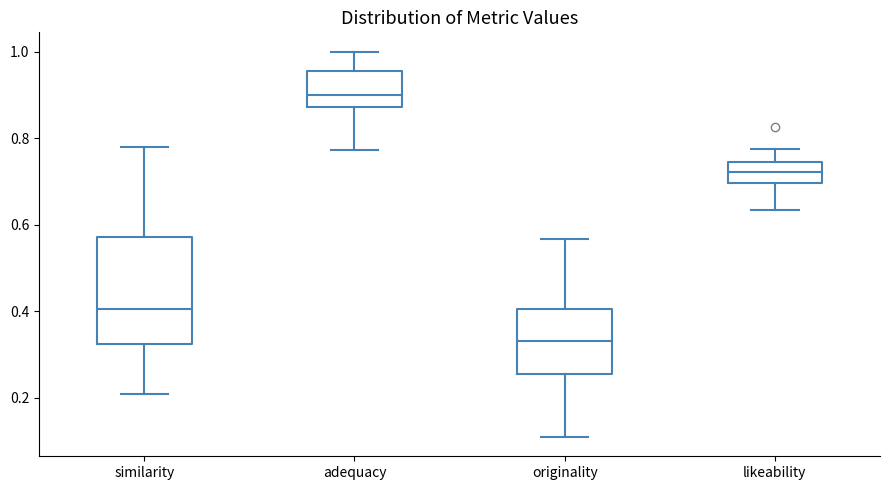

Comparing the boxes themselves (not the whiskers), which one is the tallest?

similarity